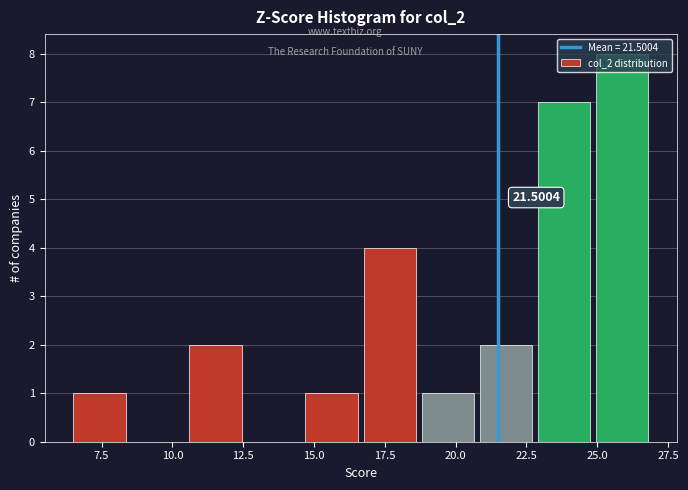

Over which range of the x-axis is the bar tallest?

24.95 to 27.00